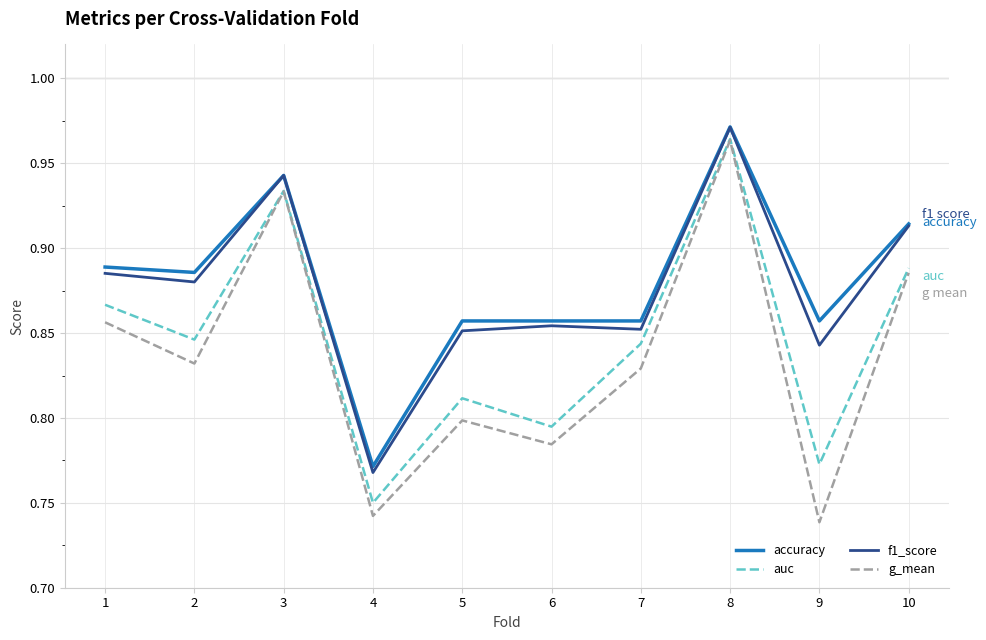

The f1_score series shows 0.2 at 6. True or false?

False